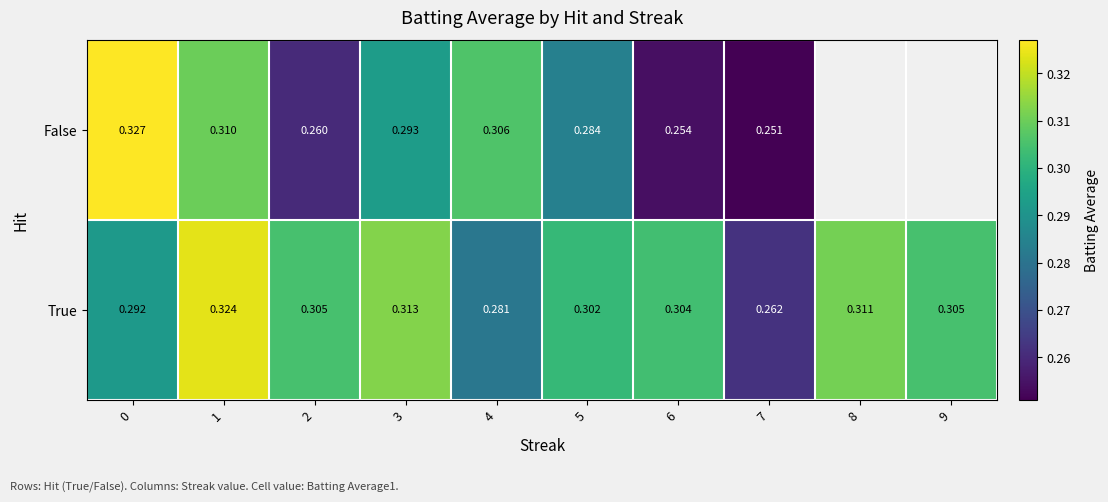

What is the total value across all series at 2?

0.6